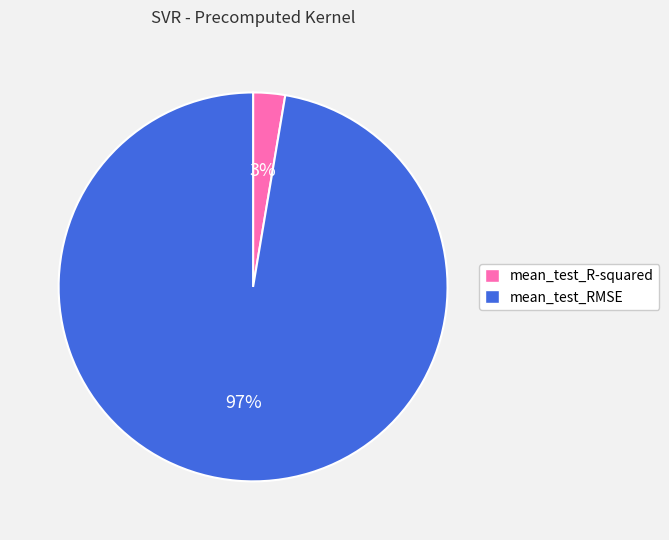

Which category accounts for the majority?

mean_test_RMSE